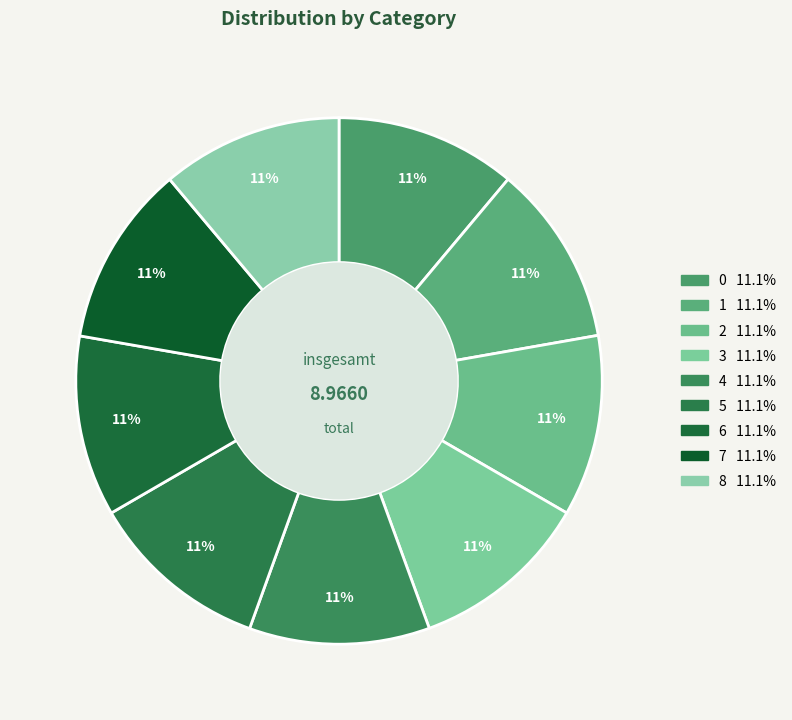

What is the smallest slice in the pie chart?

3